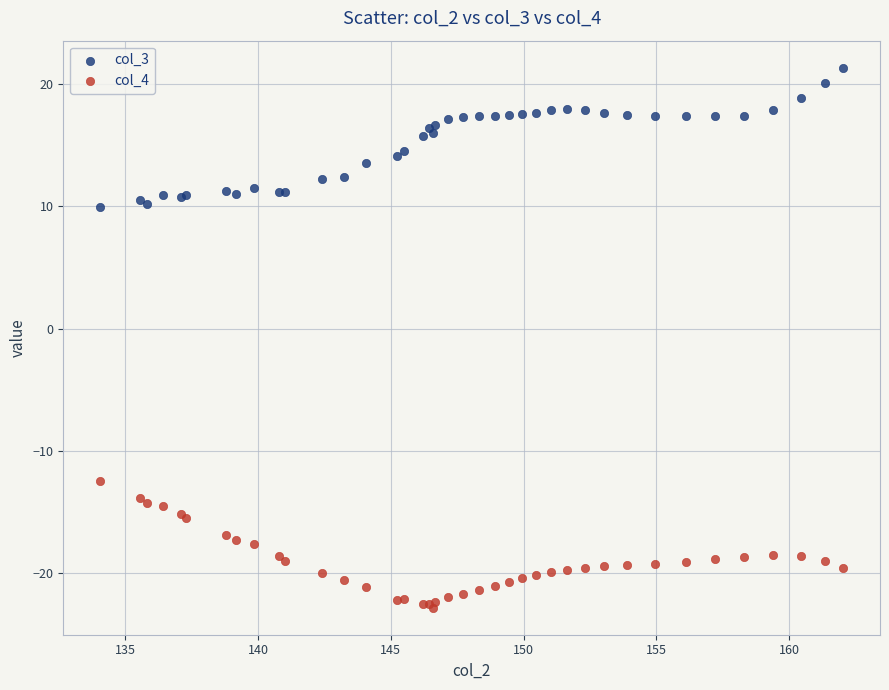

What is the X range (max minus min) for the scatter plot?

28.0